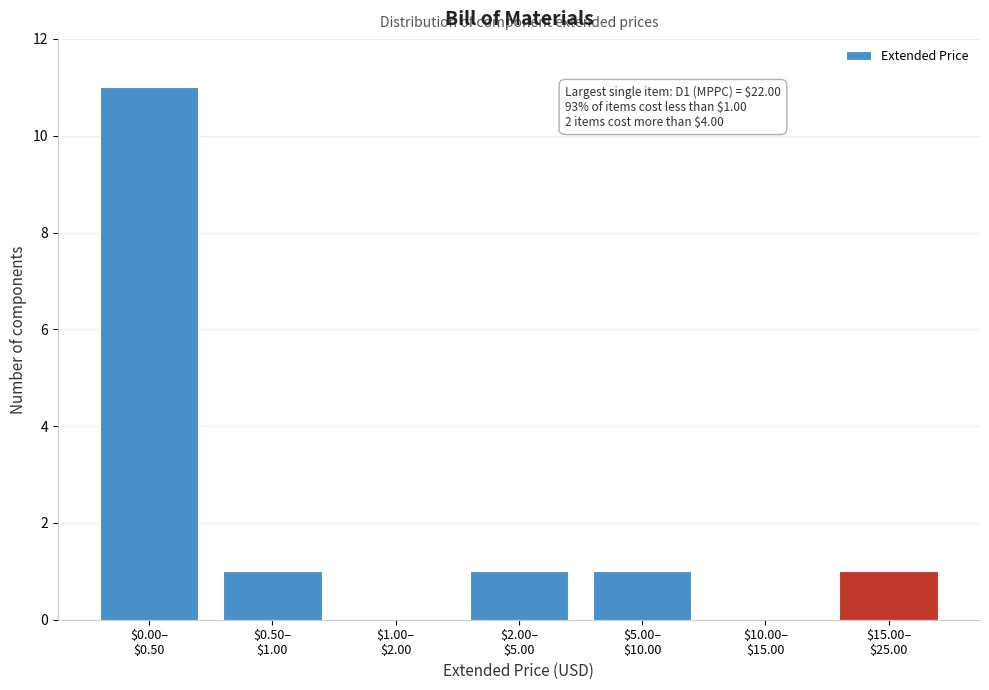

What is the sum of all values?

15